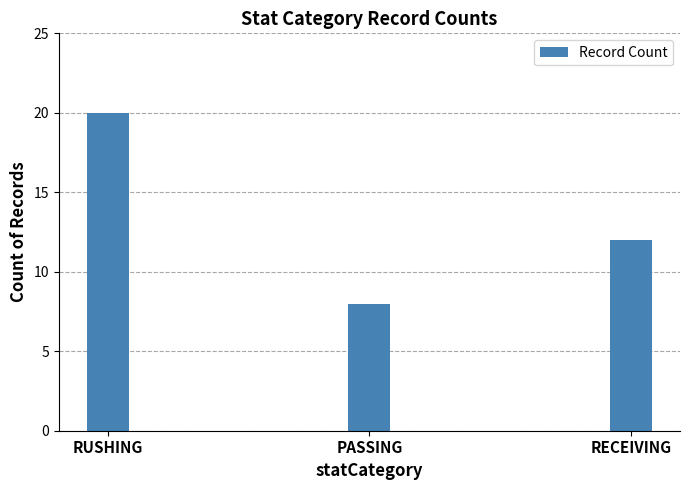

Reading right to left, what are all the values shown in this chart?

12	8	20